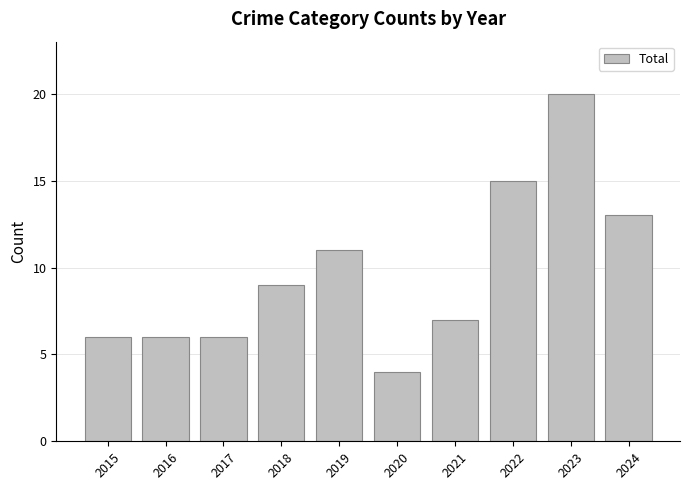

Between 2018 and 2021, which is larger?

2018